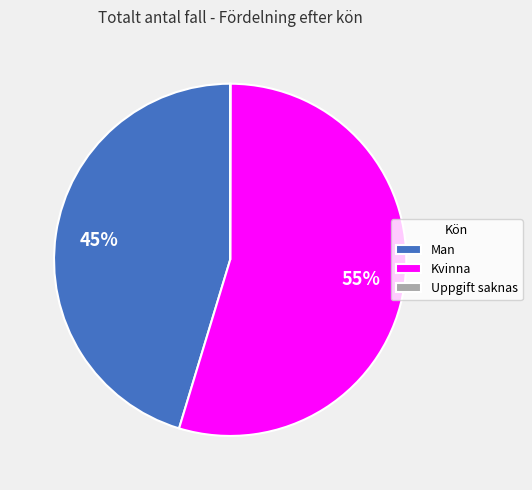

Which has a higher value, Kvinna or Man?

Kvinna